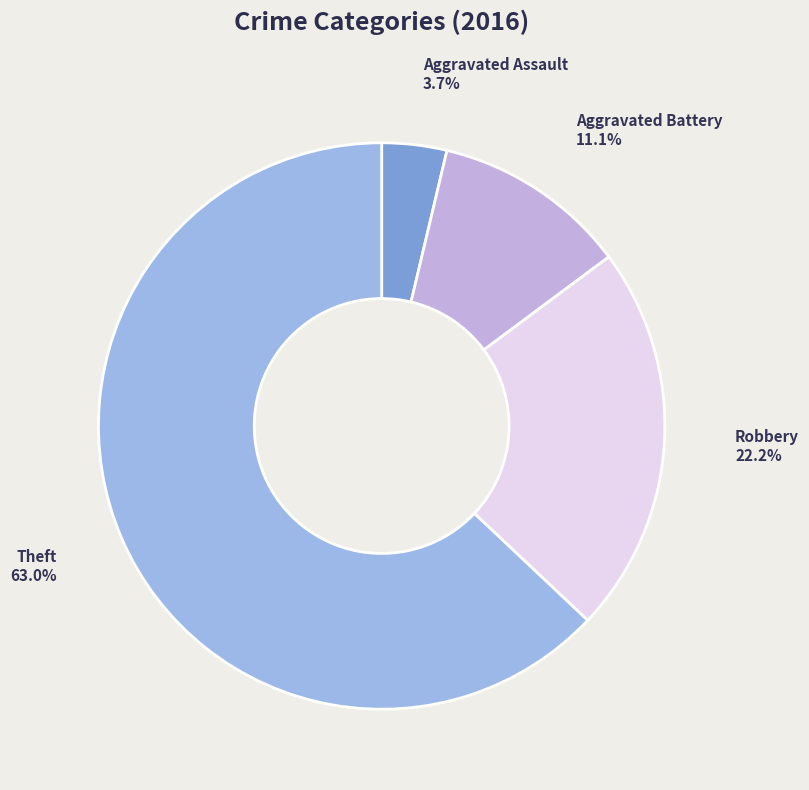

How many segments does this pie chart have?

4